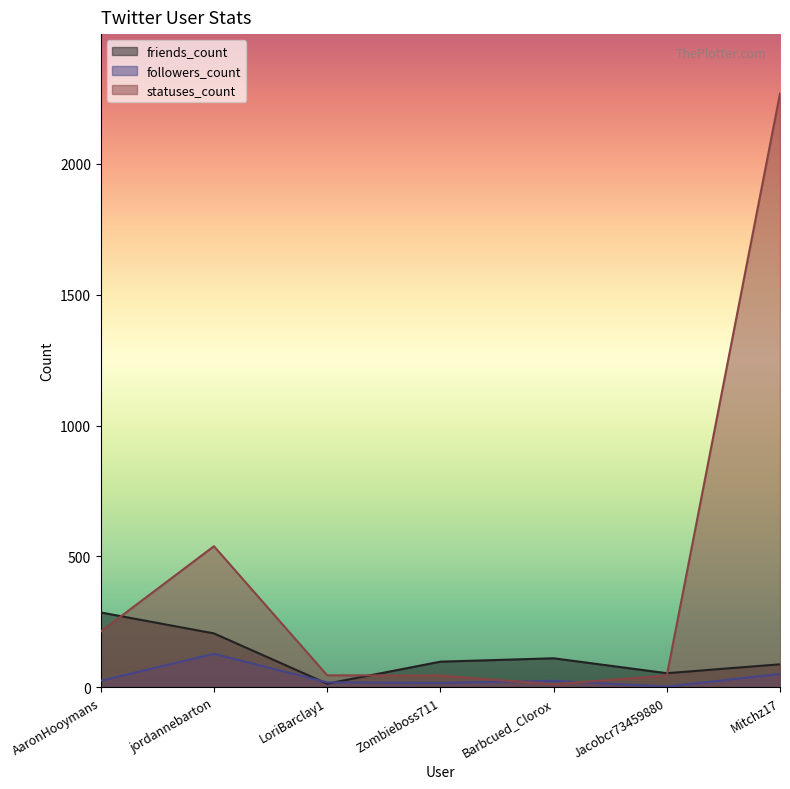

True or false: friends_count and followers_count intersect in this chart.

True